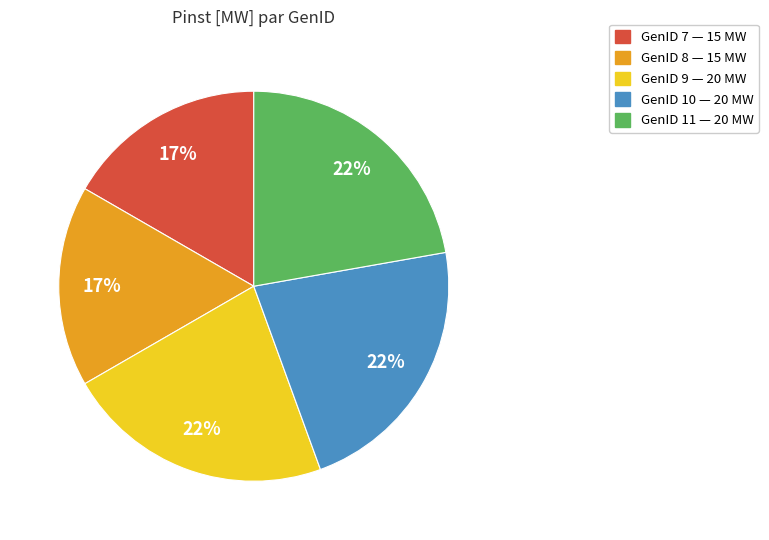

Is there any slice that represents more than half of the pie?

No